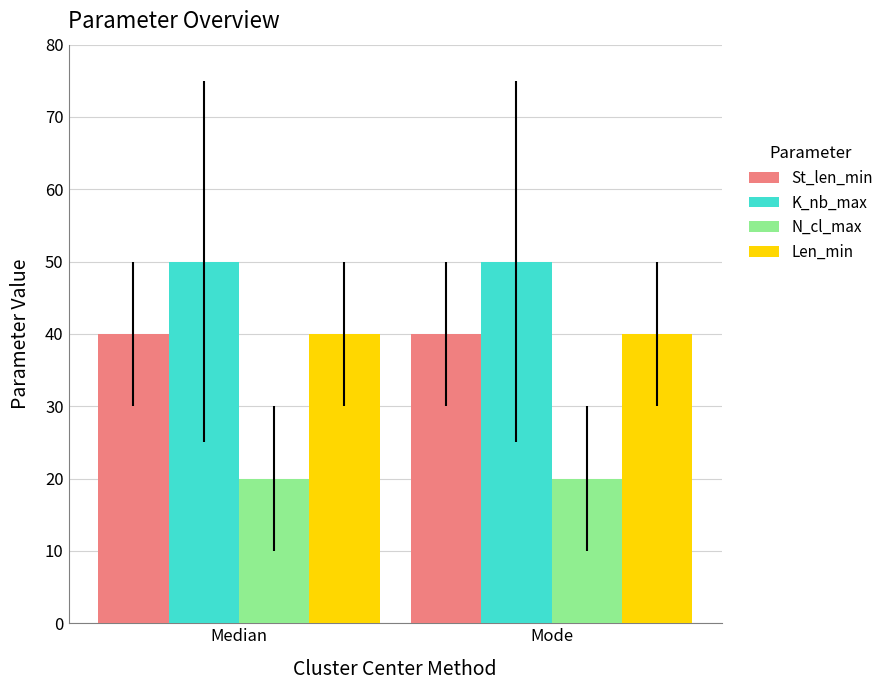

How many data points does each series have?

2